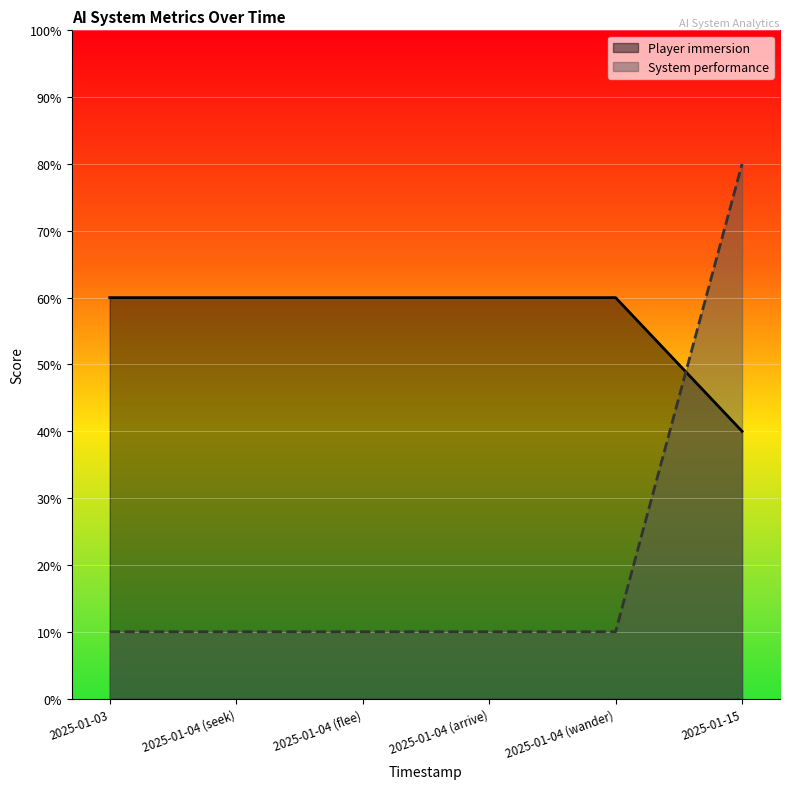

Is the value of Player immersion at 2025-01-03 greater than the value of System performance at 2025-01-04 (arrive)?

Yes